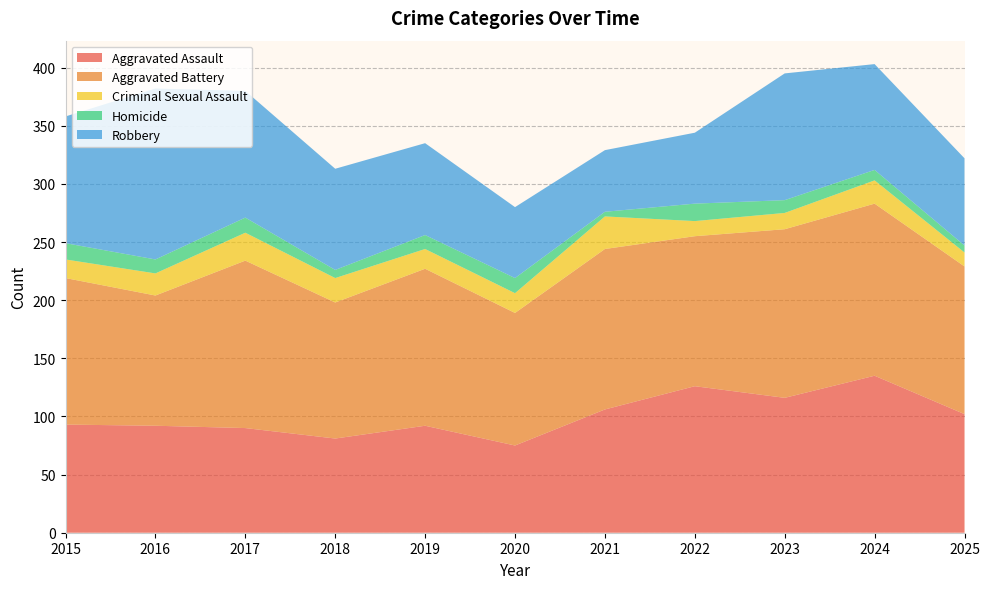

Reading left to right, extract all data points from this chart.

Aggravated Assault: 2015=93	2016=92	2017=90	2018=81	2019=92	2020=75	2021=106	2022=126	2023=116	2024=135	2025=102
Aggravated Battery: 2015=126	2016=112	2017=144	2018=117	2019=135	2020=114	2021=138	2022=129	2023=145	2024=148	2025=127
Criminal Sexual Assault: 2015=16	2016=19	2017=24	2018=21	2019=17	2020=17	2021=28	2022=13	2023=14	2024=20	2025=12
Homicide: 2015=14	2016=12	2017=13	2018=7	2019=12	2020=13	2021=4	2022=15	2023=11	2024=9	2025=6
Robbery: 2015=109	2016=147	2017=109	2018=87	2019=79	2020=61	2021=53	2022=61	2023=109	2024=91	2025=75